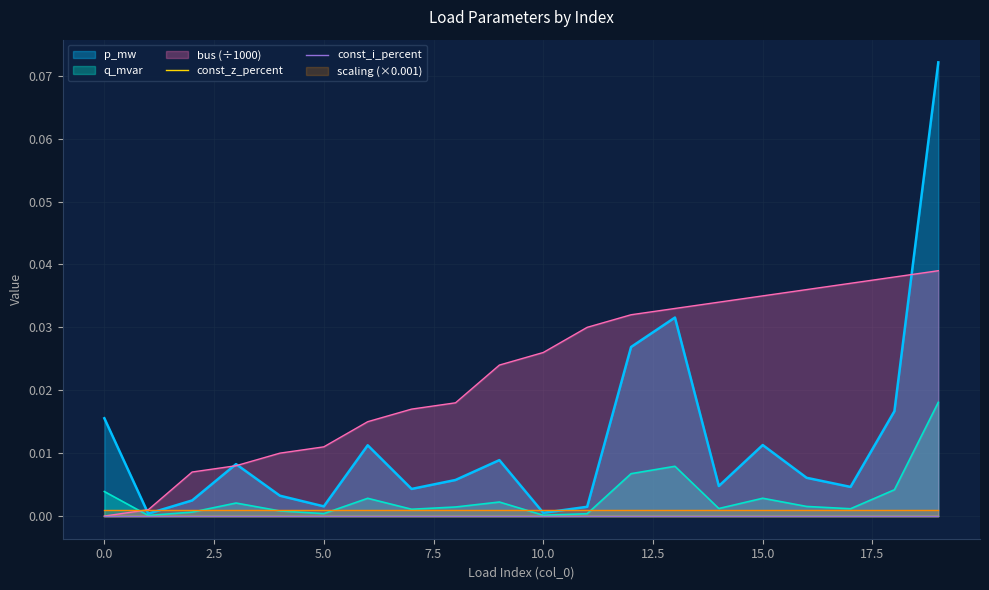

What is the sum of all p_mw values?

0.2